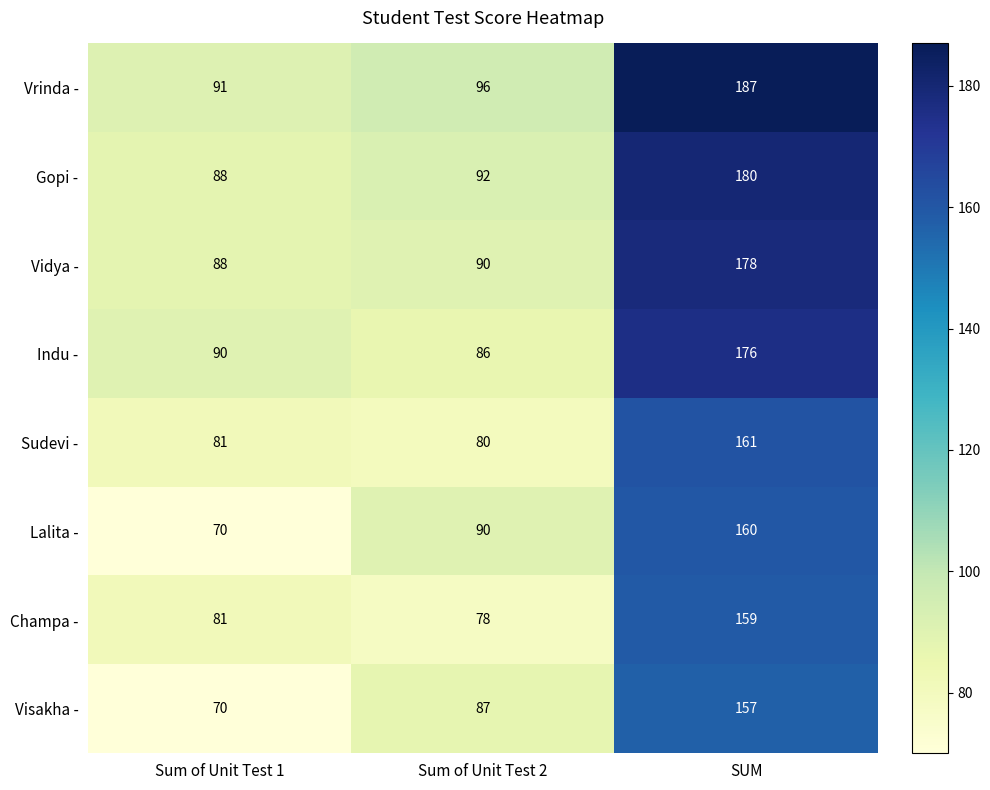

The Champa - series shows 78 at Sum of Unit Test 2. True or false?

True